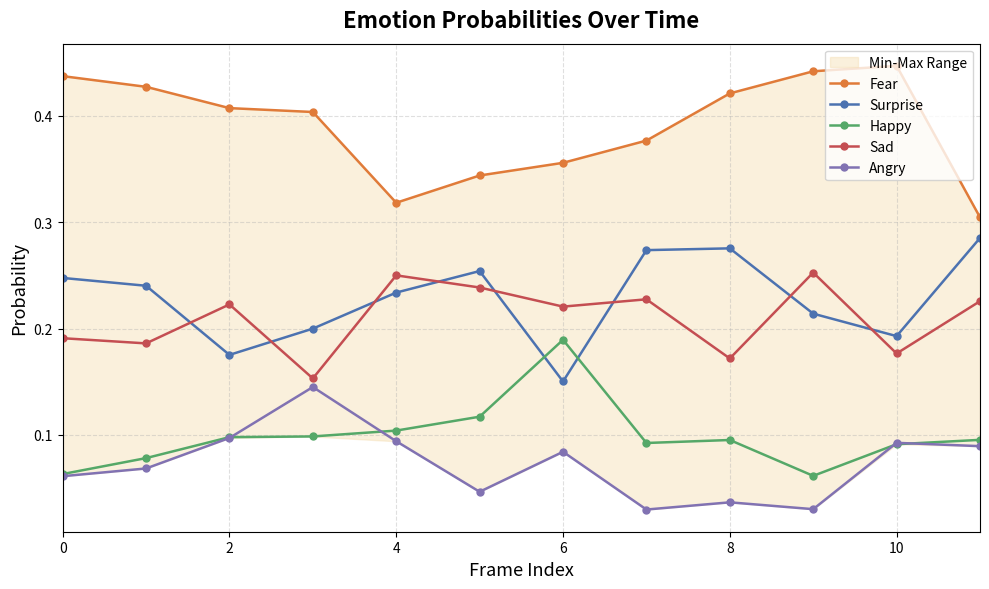

Which category has the lowest value in the Fear series?

11